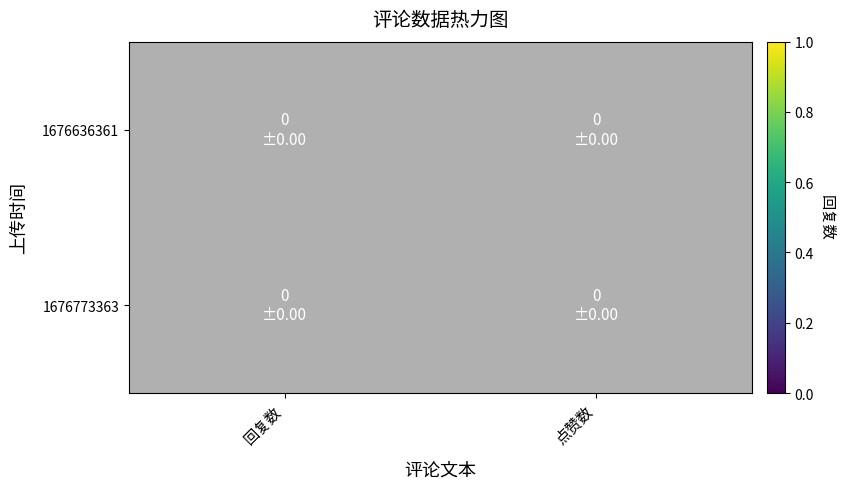

Rank the series by their average value, from lowest to highest.

1676636361, 1676773363